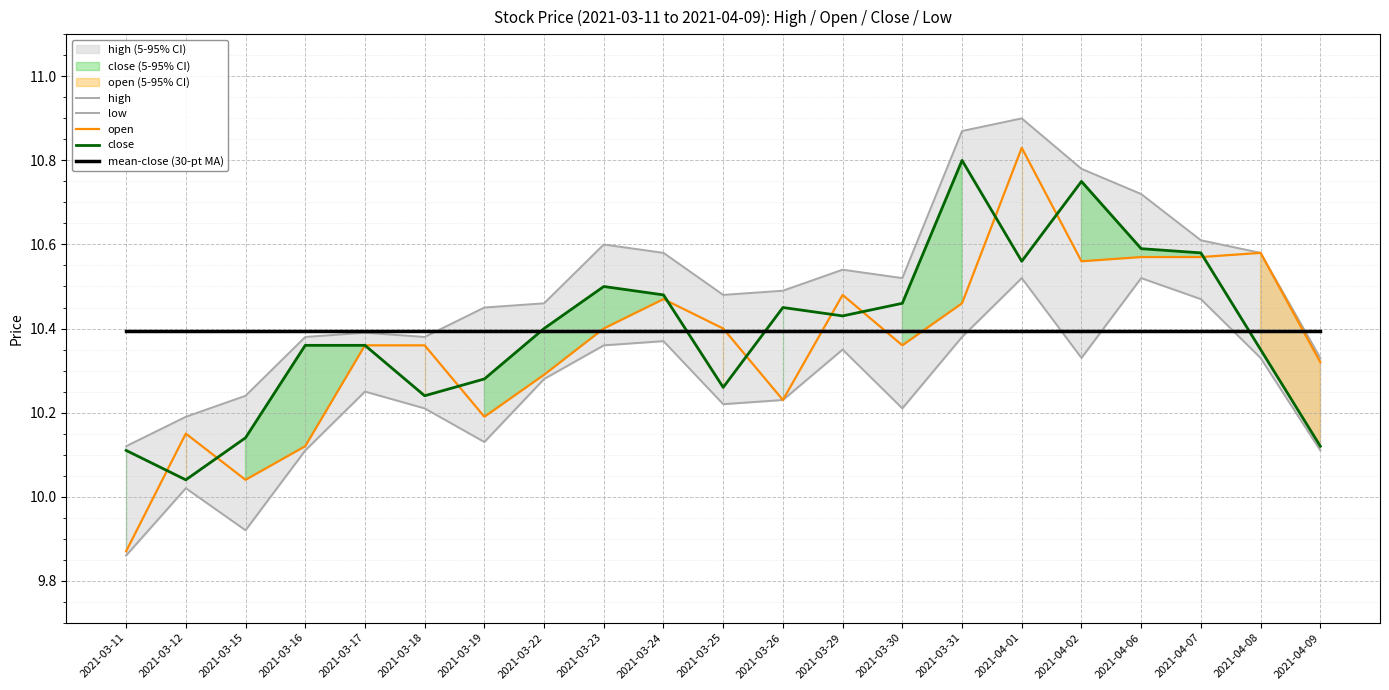

What is the lowest value of the open series?

9.9